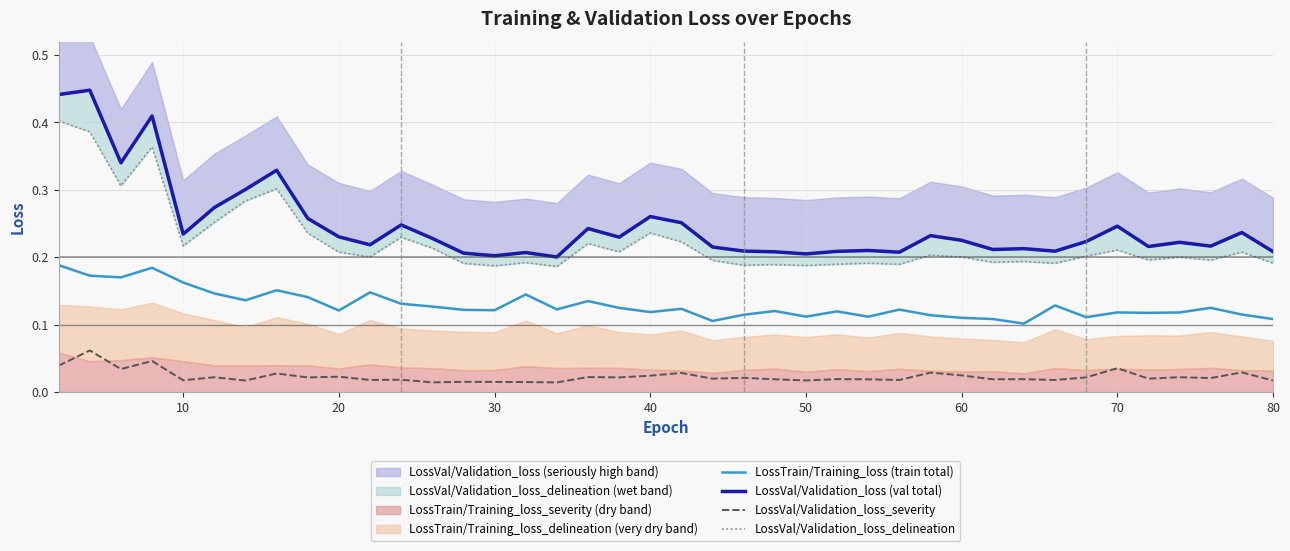

Is it true that LossTrain/Training_loss (train total) equals 0.1 at 10?

False